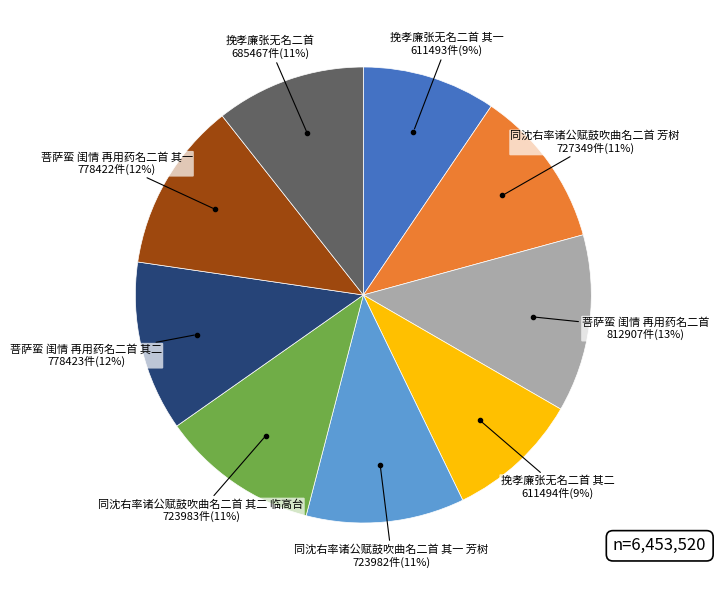

Does any single category account for the majority?

No